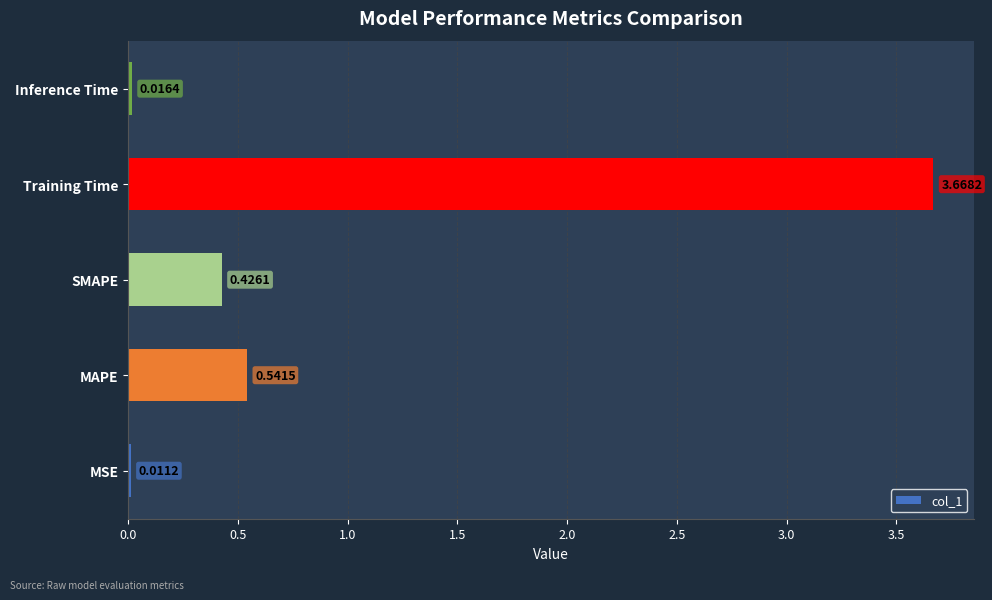

At which category does the chart reach its peak across all series?

Training Time